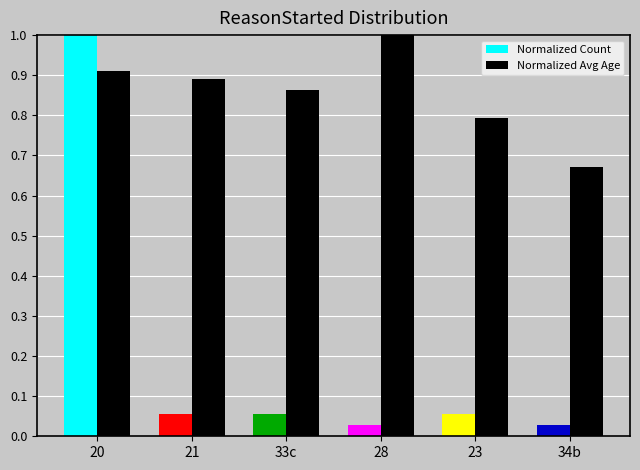

What are all the series names shown in the legend?

Normalized Count, Normalized Avg Age